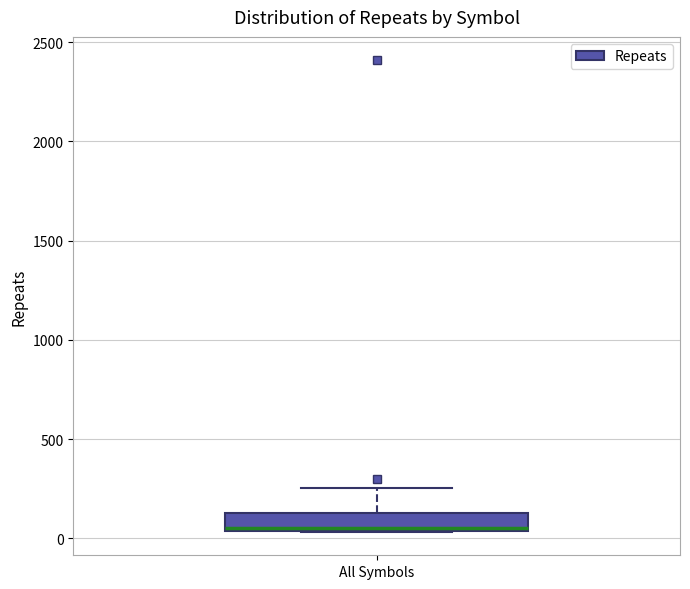

Read this box plot against the y-axis: the position of the median line, the range covered by the box, and the ends of both whiskers. The values are not printed on the chart, so give them approximately, as read against the axis.

median 50, box 50 to 150, whiskers 50 to 250